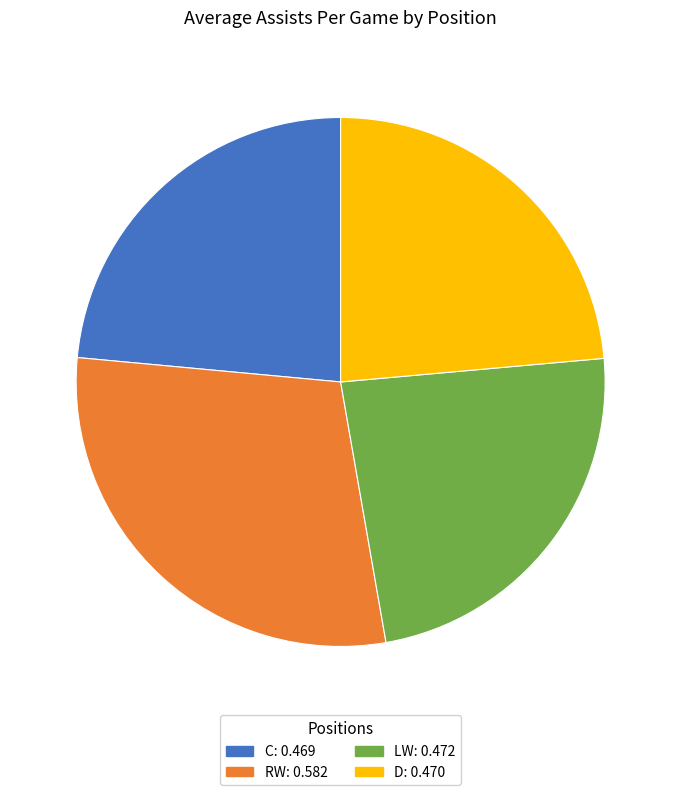

Is there any slice that represents more than half of the pie?

No